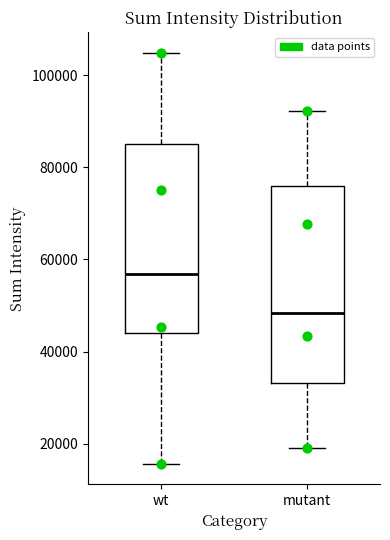

Reading left to right, read every box against the y-axis: the position of its median line, the range the box covers, and the ends of its whiskers. The values are not printed on the chart, so give them approximately, as read against the axis.

wt: median 56000, box 44000 to 84000, whiskers 16000 to 104000
mutant: median 48000, box 34000 to 76000, whiskers 20000 to 92000